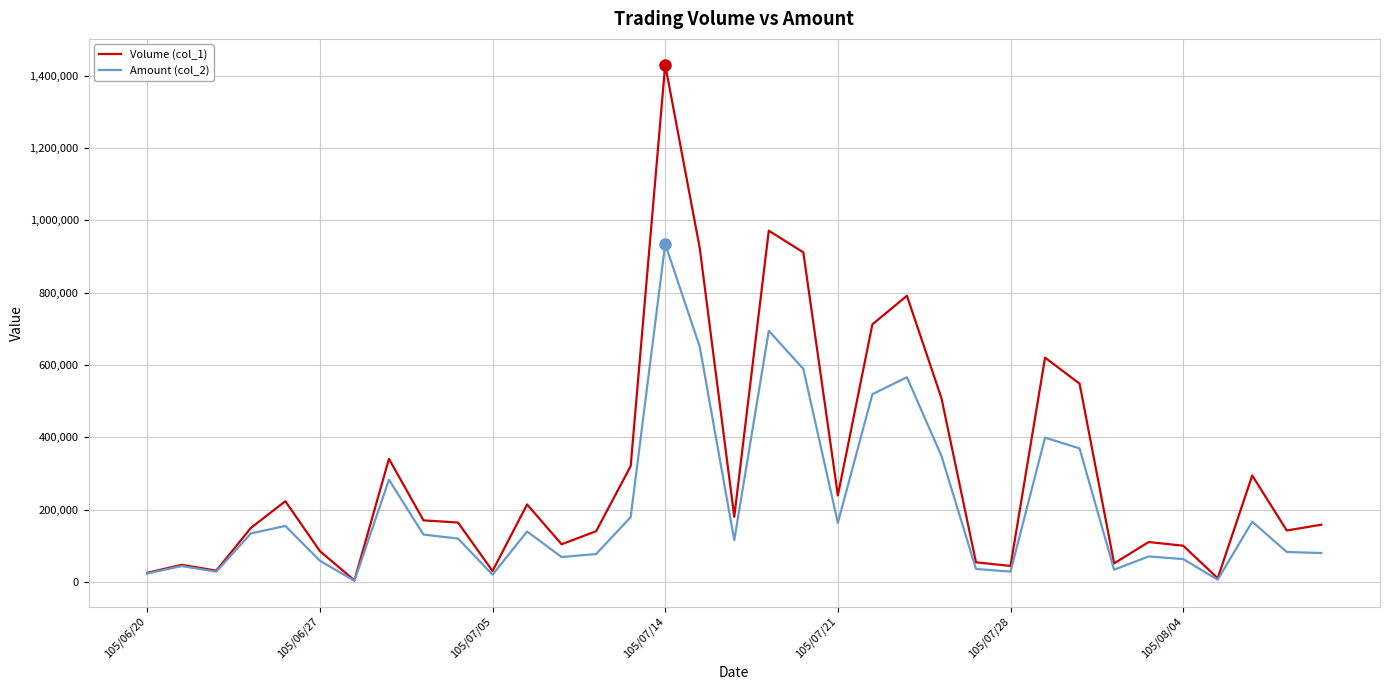

Which series has the largest range (max minus min)?

Volume (col_1)